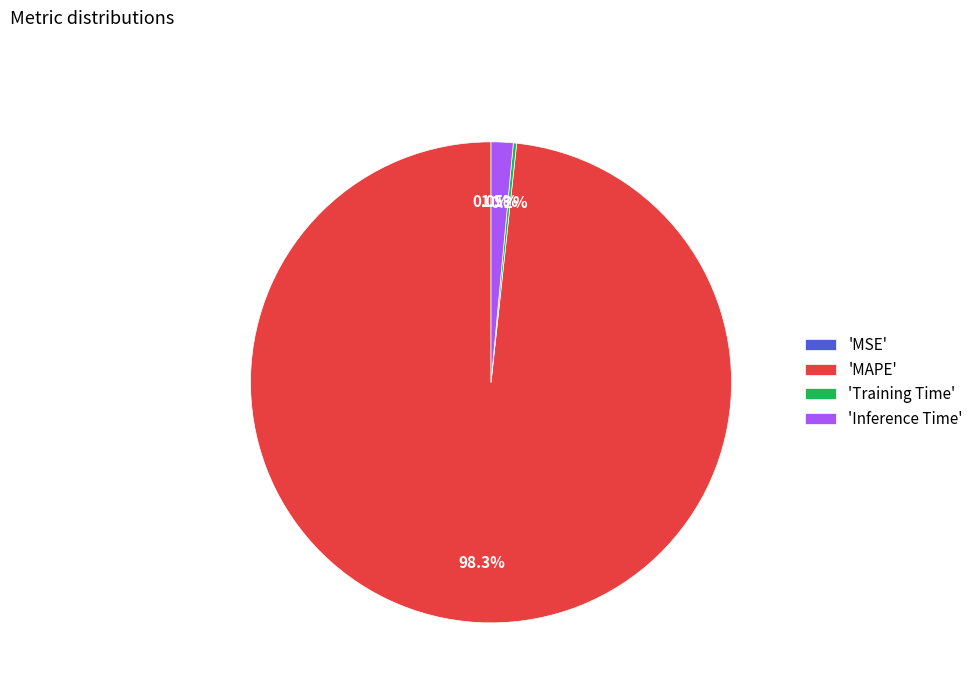

Is there any slice that represents more than half of the pie?

Yes